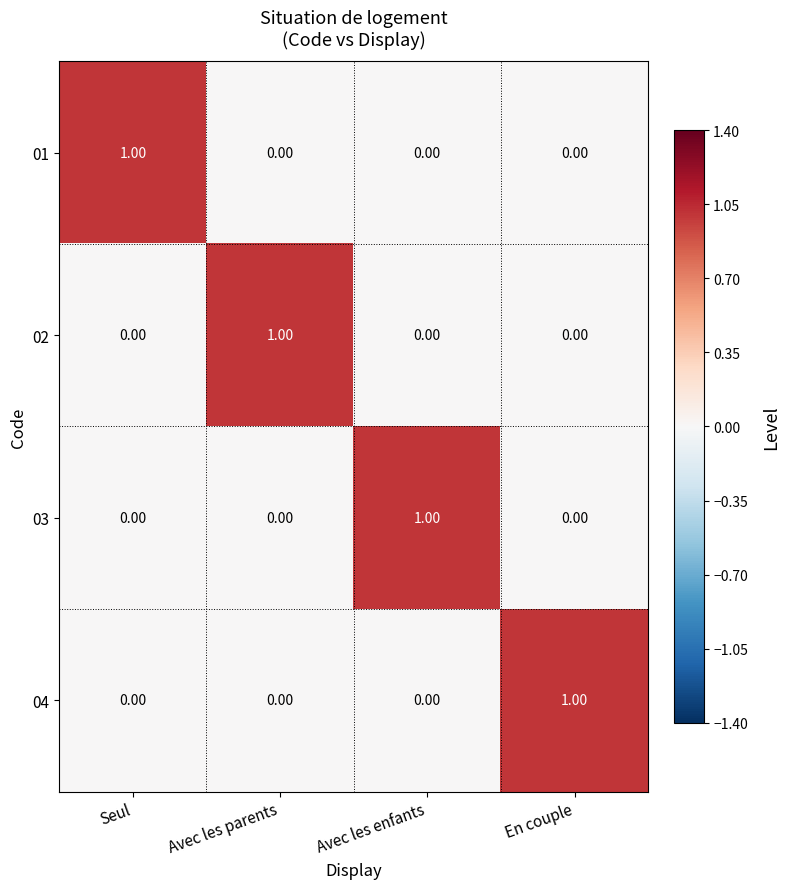

How many data points in 01 are above 0?

1